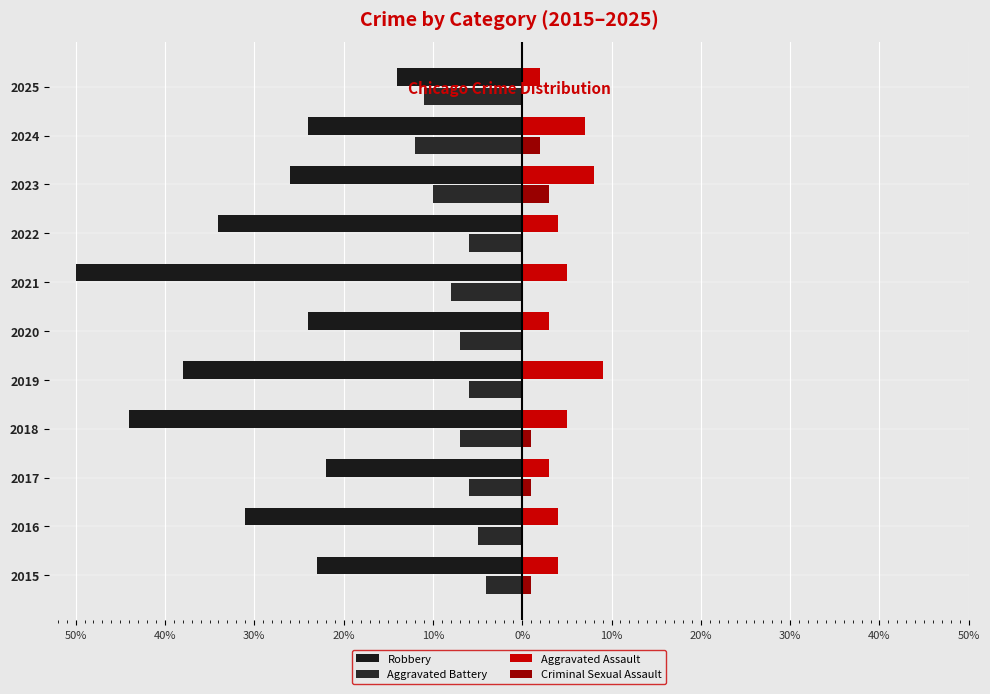

What is the smallest value displayed?

-50